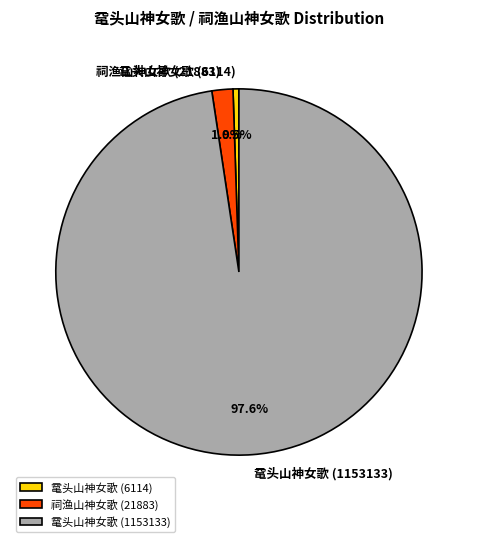

Count the number of slices in the pie.

3